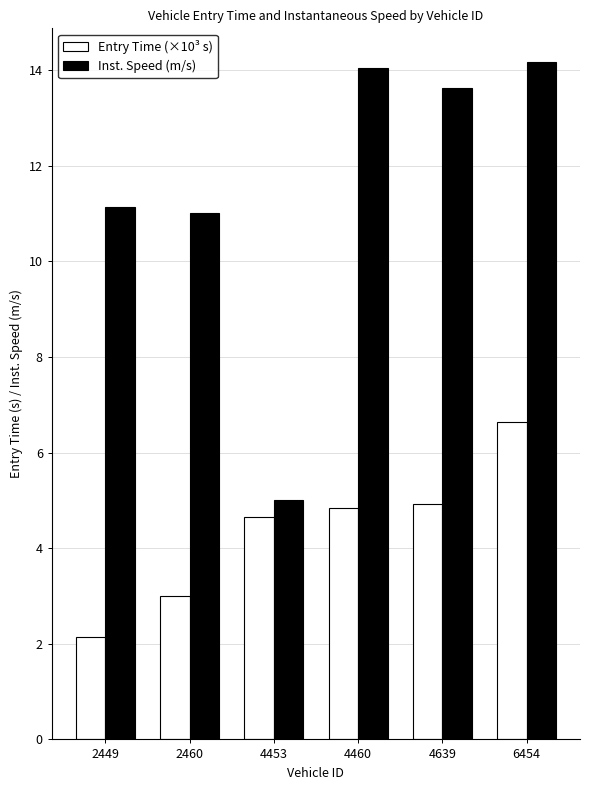

Which category has the highest value in the Entry Time (×10³ s) series?

6454